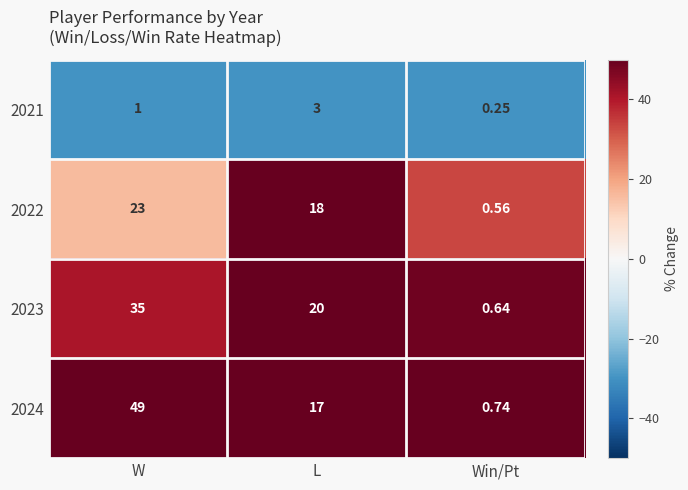

List the labels in order of 2022 value, smallest first.

Win/Pt, L, W